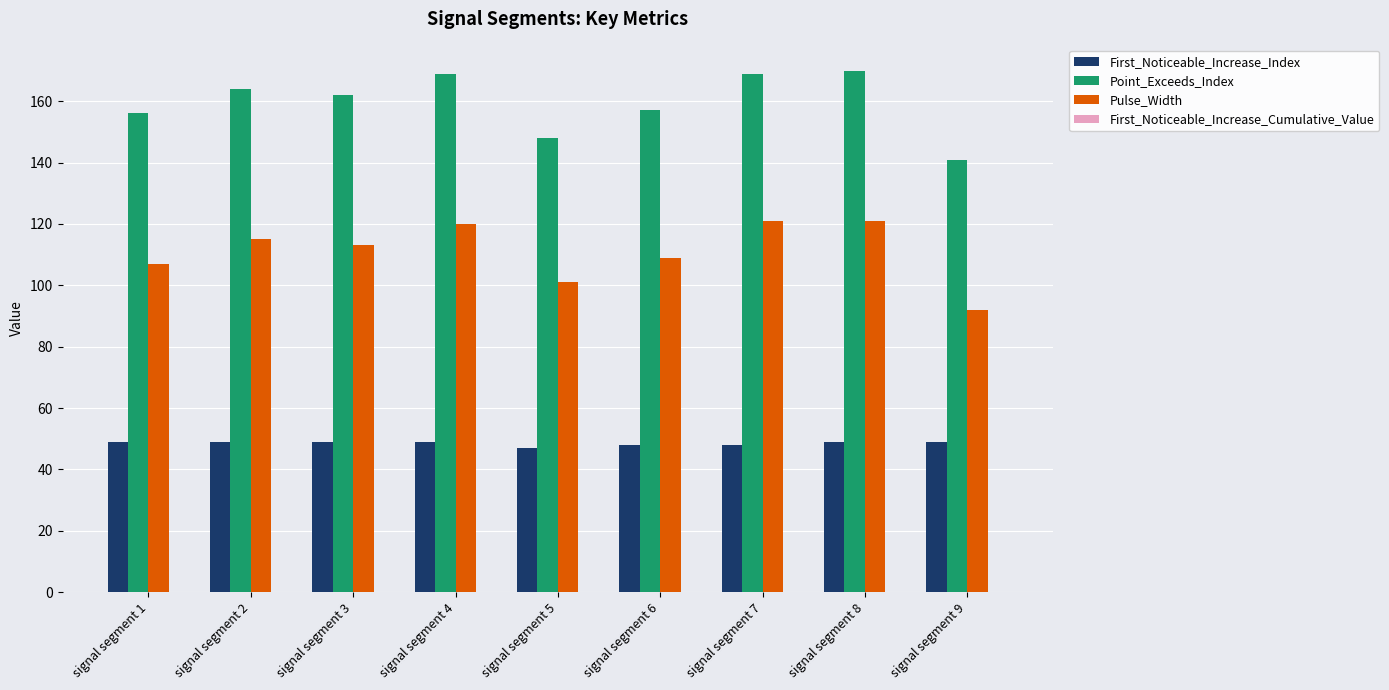

Which series has the largest total across all categories?

Point_Exceeds_Index